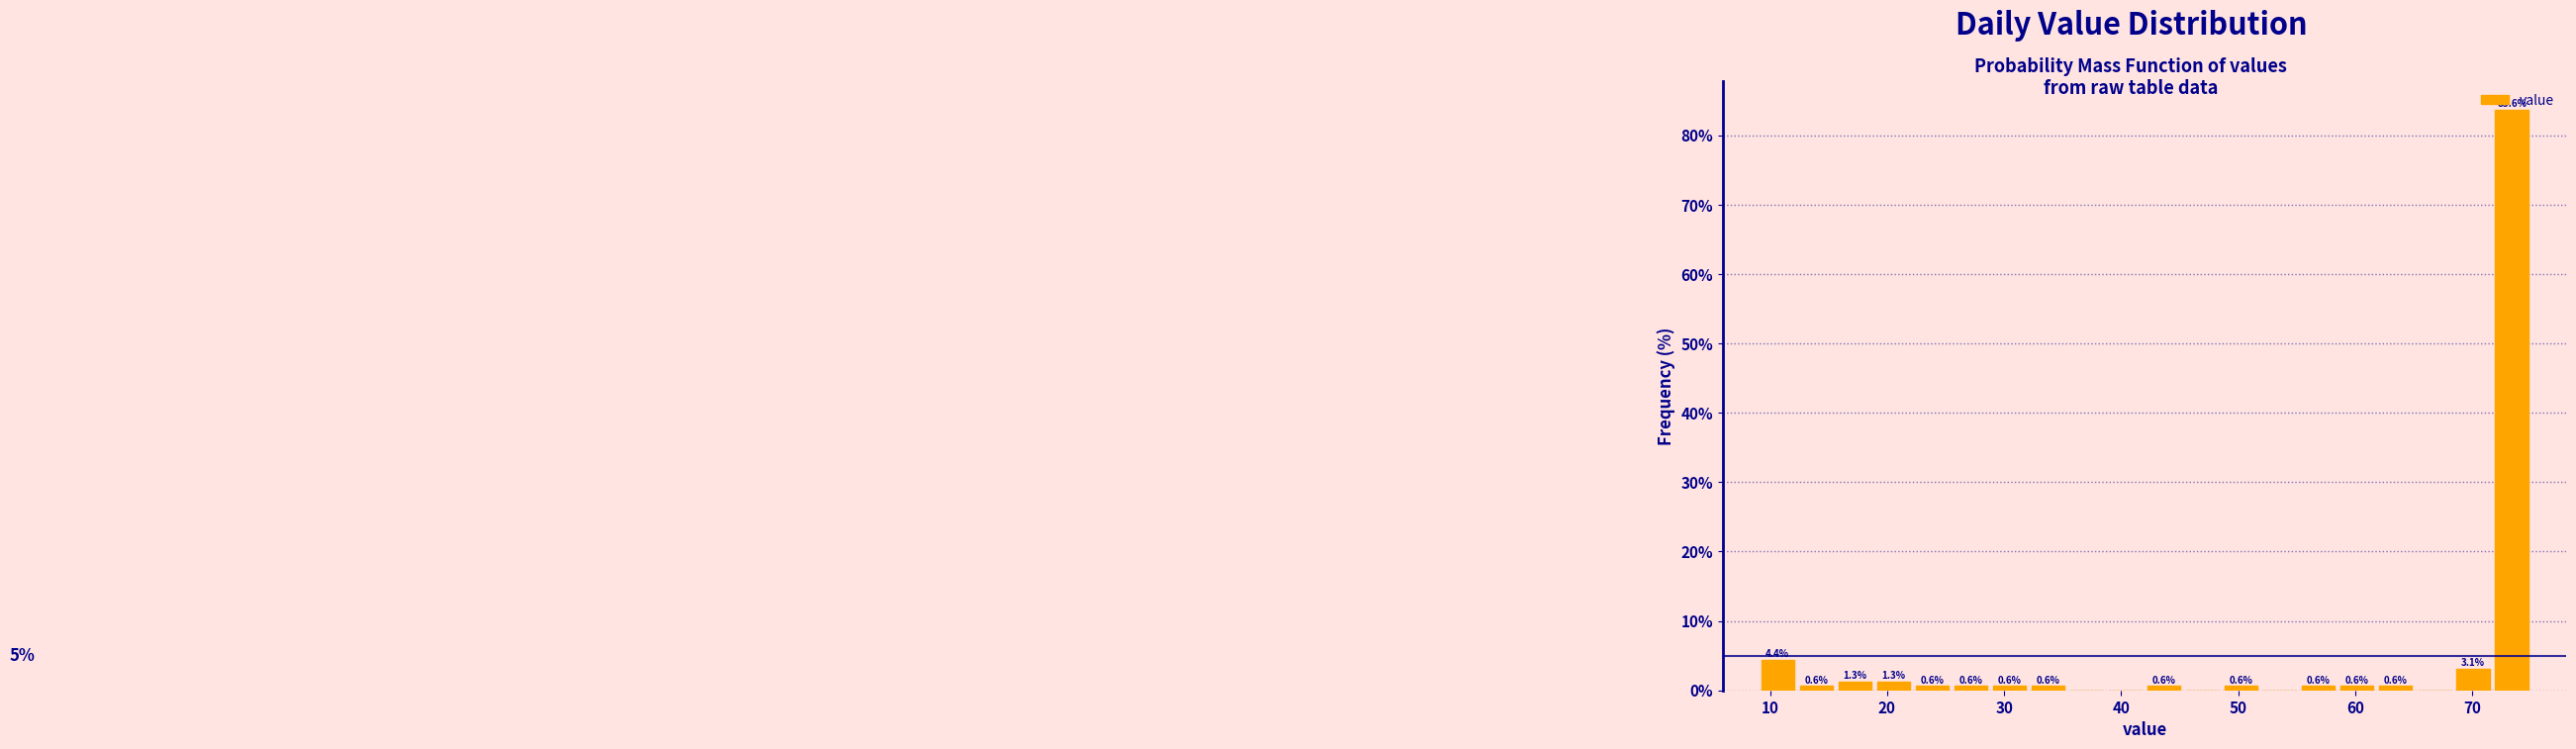

Around what value on the x-axis is the tallest bar? Give the approximate position of its centre, as read against the axis.

73